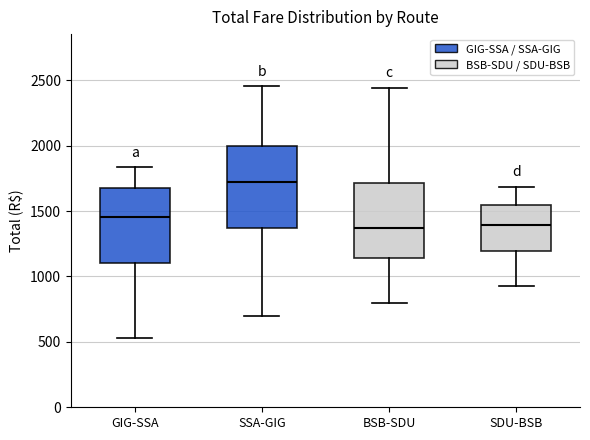

Reading left to right, read every box against the y-axis: the position of its median line, the range the box covers, and the ends of its whiskers. The values are not printed on the chart, so give them approximately, as read against the axis.

GIG-SSA: median 1450, box 1100 to 1650, whiskers 550 to 1850
SSA-GIG: median 1700, box 1350 to 2000, whiskers 700 to 2450
BSB-SDU: median 1350, box 1150 to 1700, whiskers 800 to 2450
SDU-BSB: median 1400, box 1200 to 1550, whiskers 950 to 1700